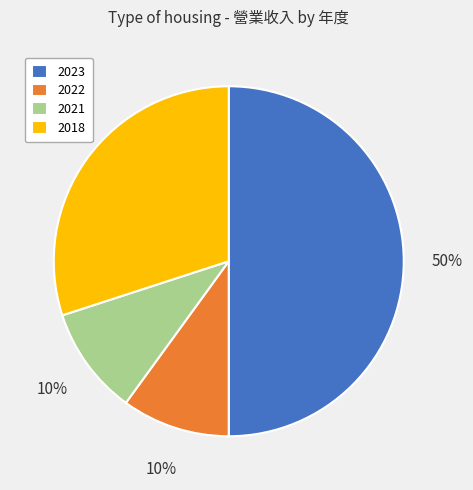

To the nearest percent, what percentage of the pie is 2023?

50%